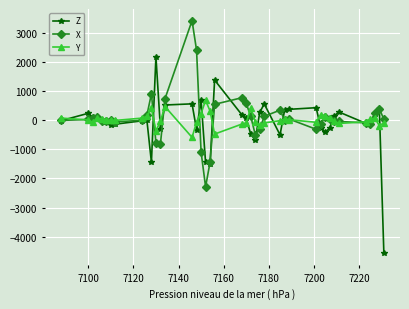

What is the minimum value for X?

-2288